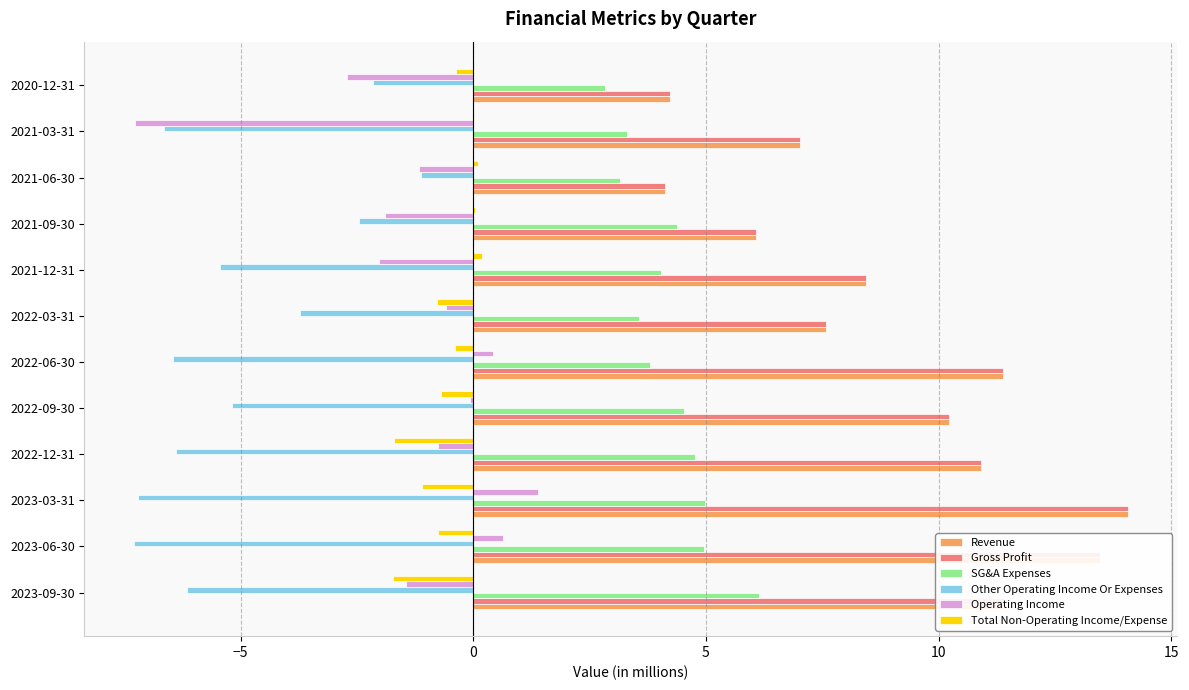

The value of Gross Profit at 2023-09-30 is 11.4. True or false?

True